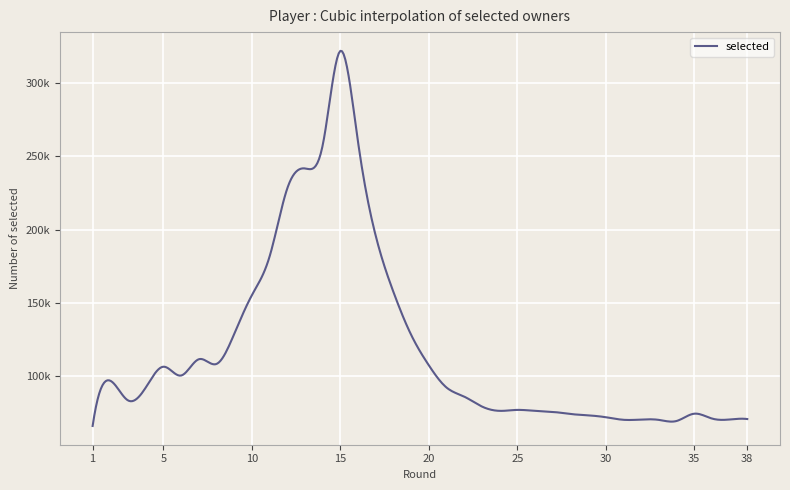

Does the chart have visible grid lines?

Yes